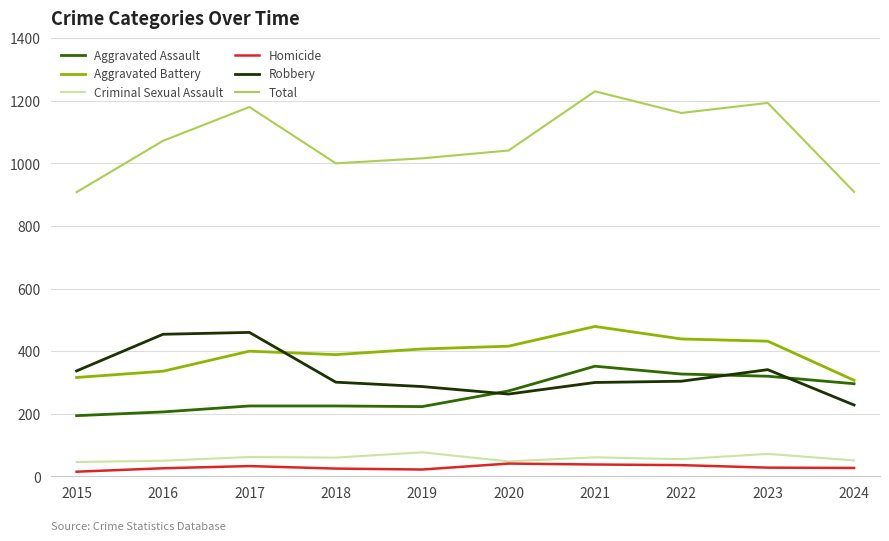

What value does the Aggravated Battery series have at 2017, to the nearest 5?

400